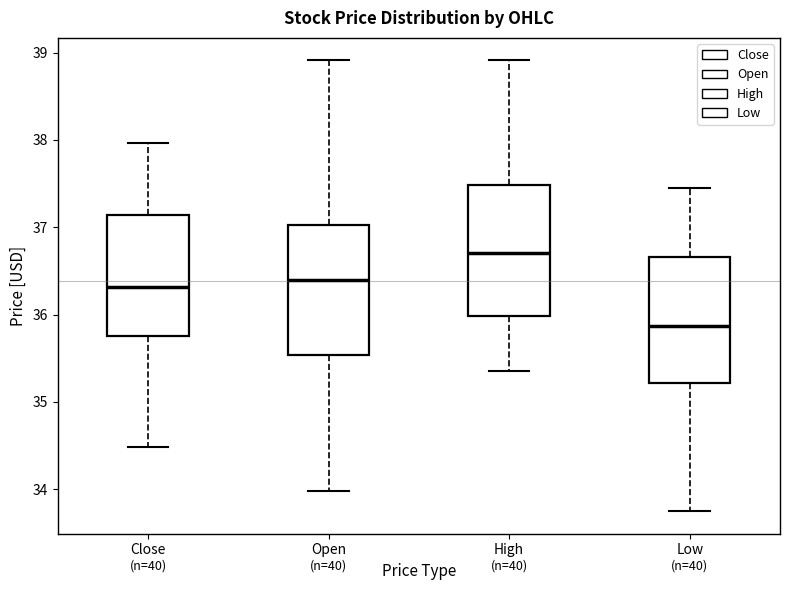

Reading left to right, transcribe this box plot: for each box, give where its median line is, the range the box spans, and where its two whiskers end, as read against the y-axis. The values are not printed on the chart, so give them approximately, as read against the axis.

Close: median 36.3, box 35.8 to 37.1, whiskers 34.5 to 38.0
Open: median 36.4, box 35.5 to 37.0, whiskers 34.0 to 38.9
High: median 36.7, box 36.0 to 37.5, whiskers 35.3 to 38.9
Low: median 35.9, box 35.2 to 36.7, whiskers 33.8 to 37.5